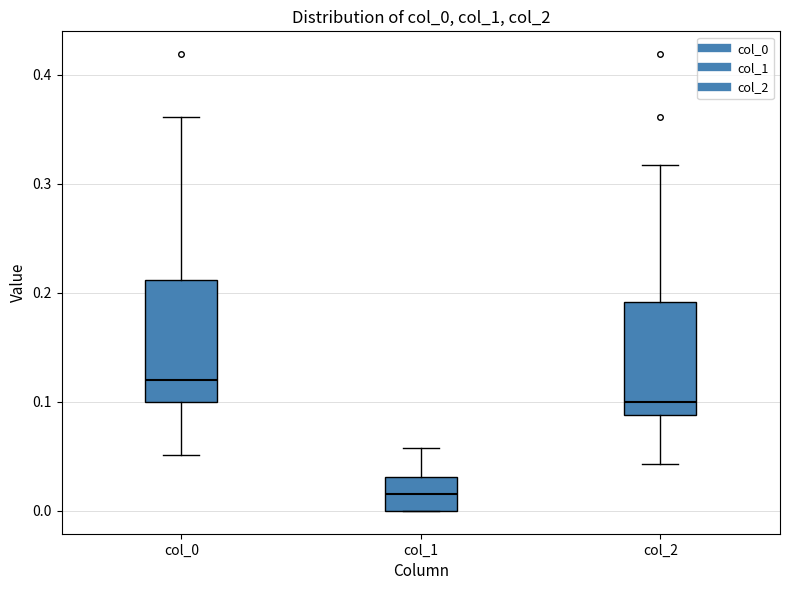

Reading left to right, transcribe this box plot: for each box, give where its median line is, the range the box spans, and where its two whiskers end, as read against the y-axis. The values are not printed on the chart, so give them approximately, as read against the axis.

col_0: median 0.12, box 0.10 to 0.21, whiskers 0.05 to 0.36
col_1: median 0.02, box 0.00 to 0.03, whiskers 0.00 to 0.06
col_2: median 0.10, box 0.09 to 0.19, whiskers 0.04 to 0.32